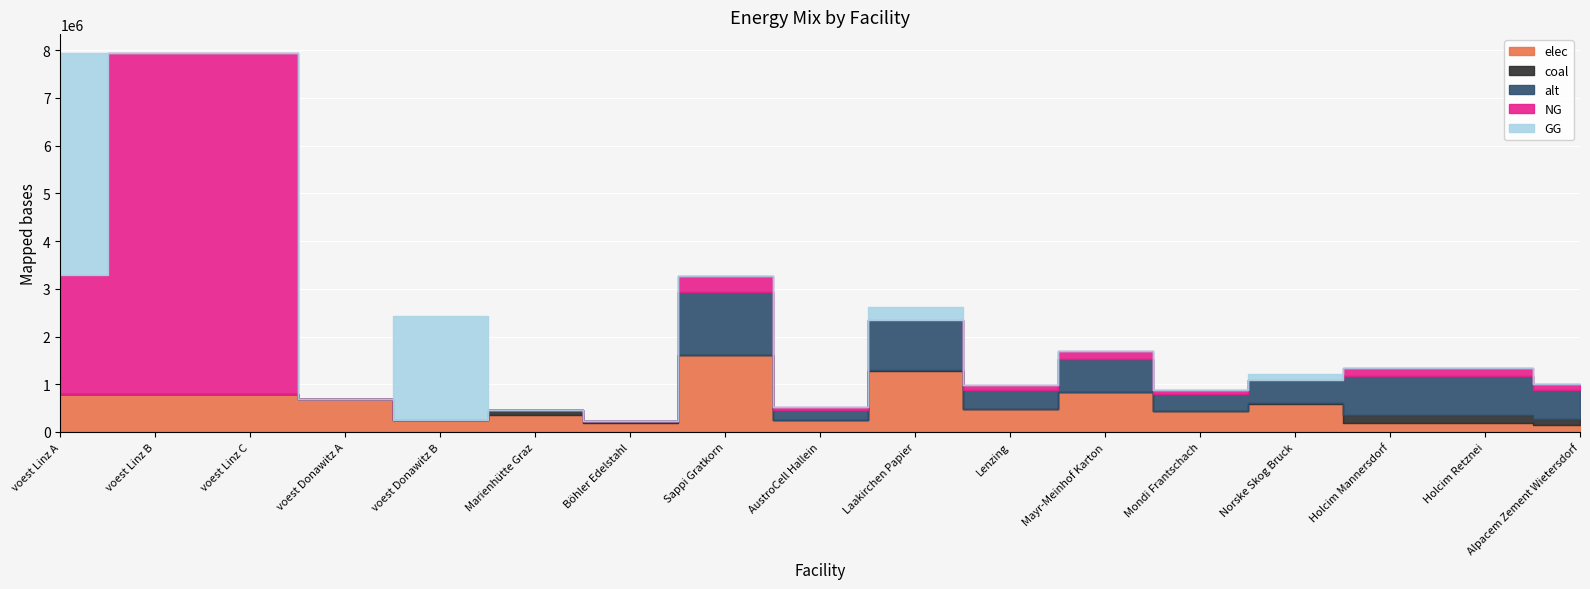

Where does the NG series first go above 105340?

voest Linz A